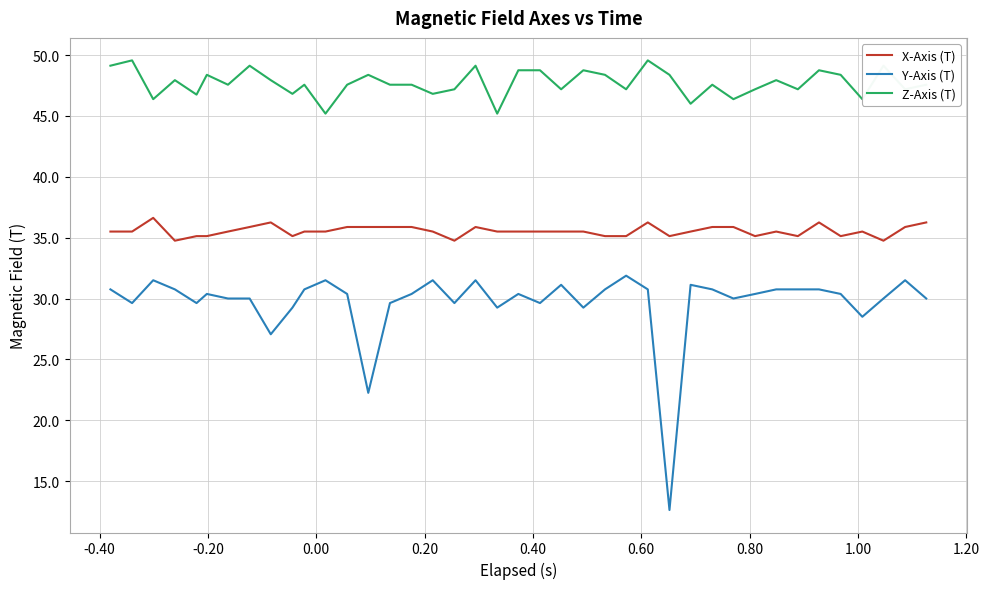

List the series in order of their peak value, highest first.

Z-Axis (T), X-Axis (T), Y-Axis (T)